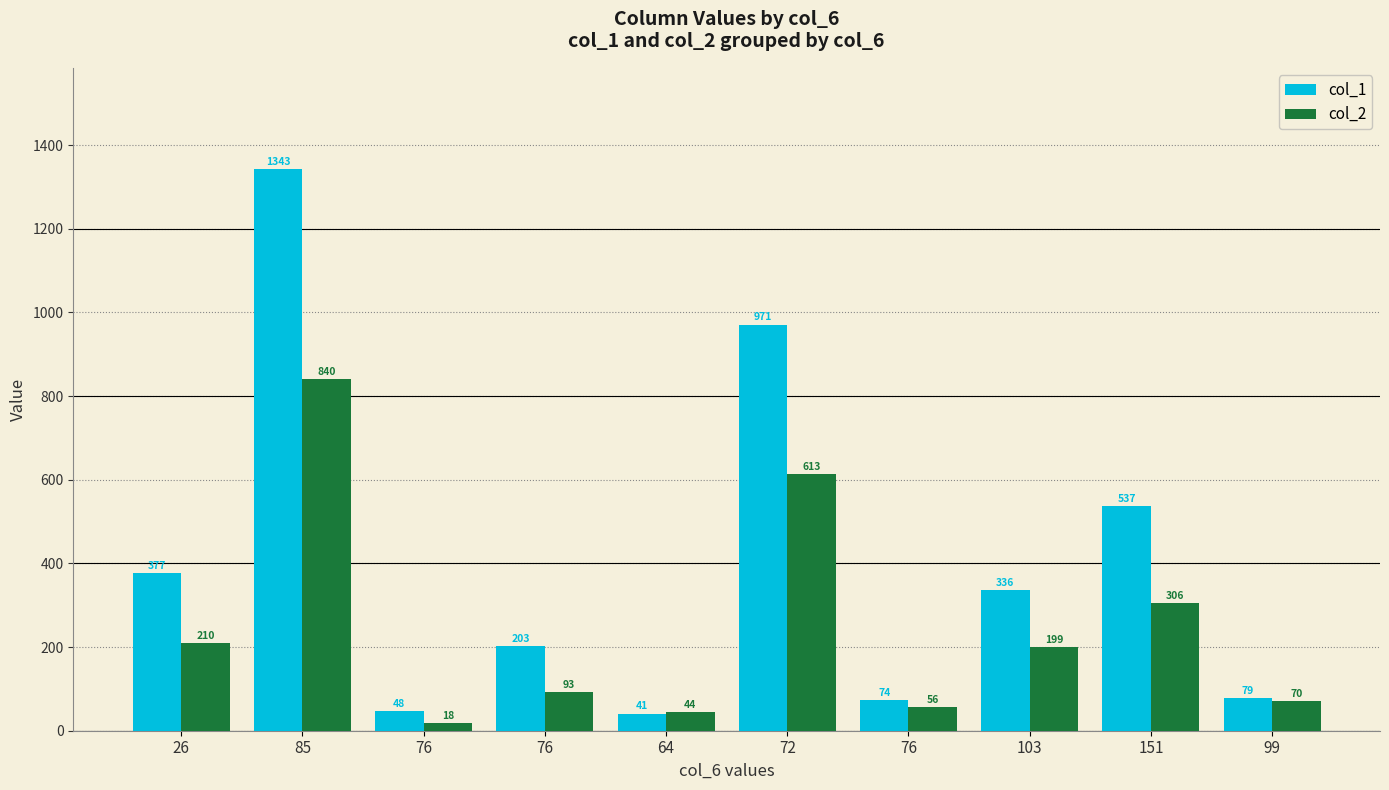

What is the difference between the highest and lowest values at 103?

137